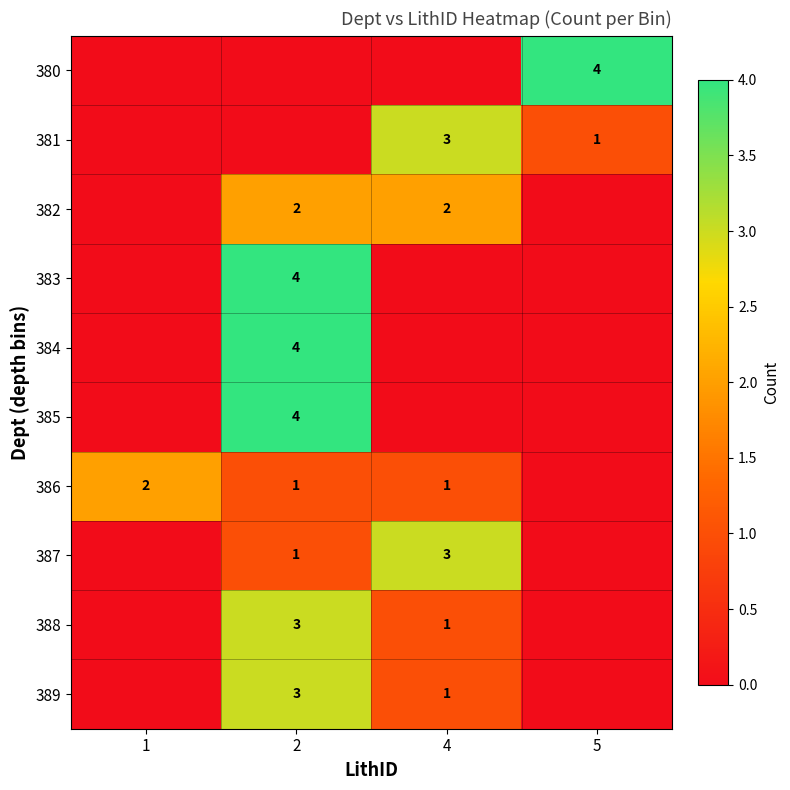

True or false: 387 has a value of 1 at 2.

True